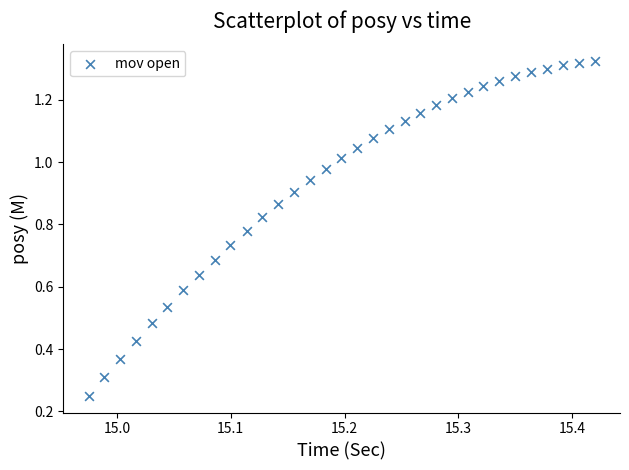

How many points are shown in the scatter plot?

33